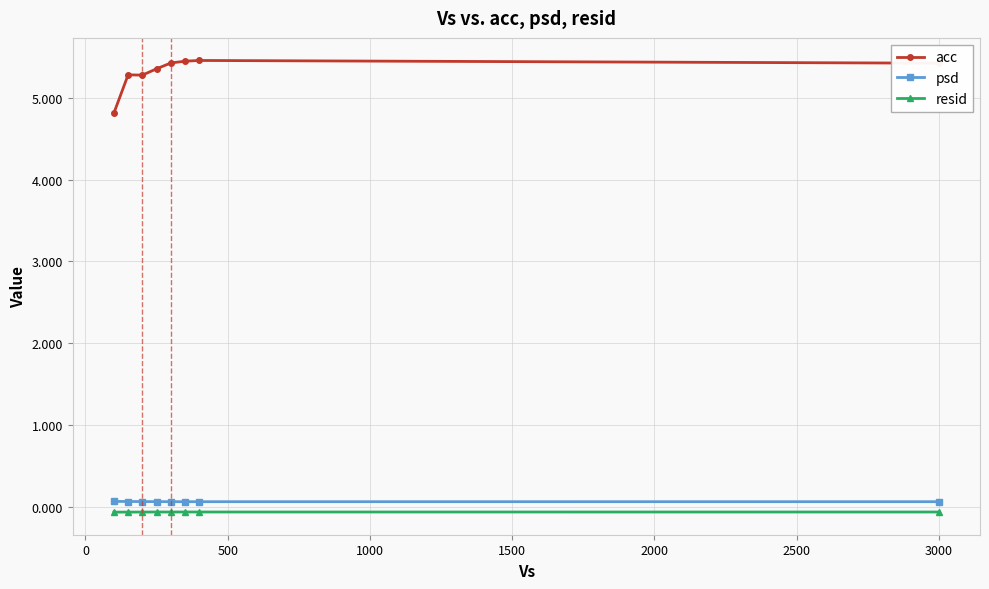

How many acc values are between 5 and 6?

7